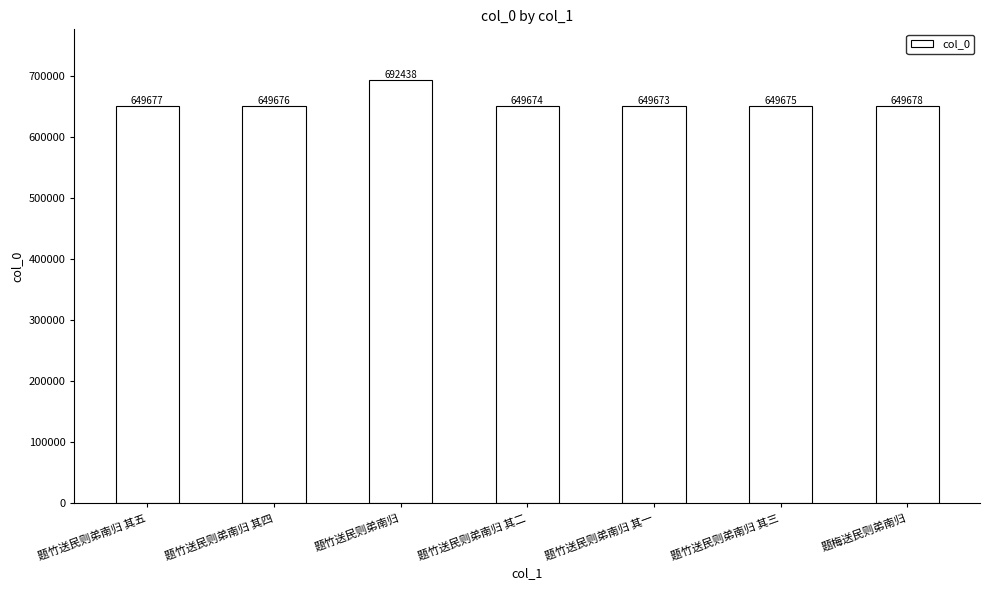

What is the change in value from 题竹送民则弟南归 其五 to 题梅送民则弟南归?

+1